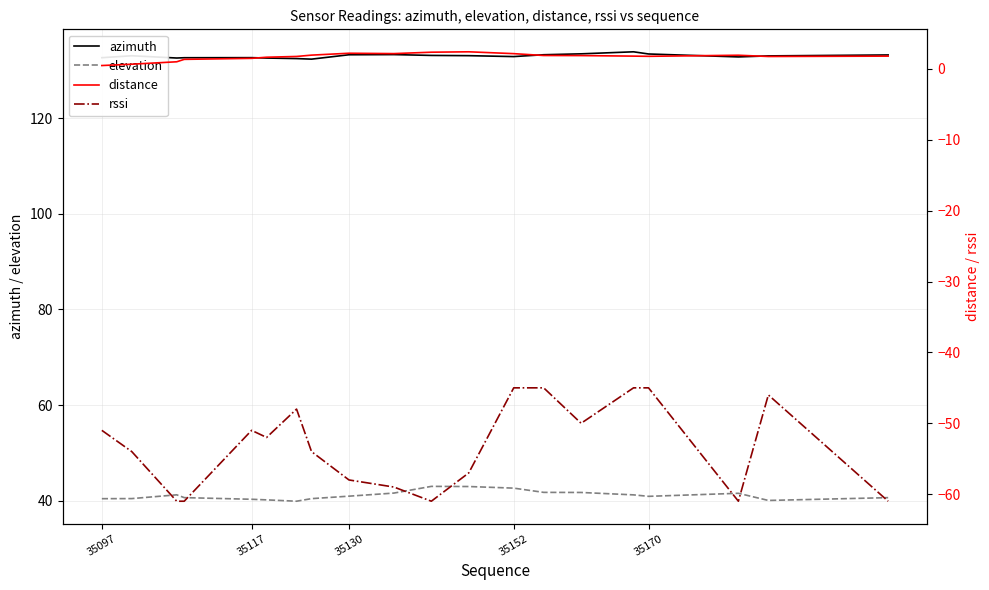

True or false: elevation and azimuth intersect in this chart.

False